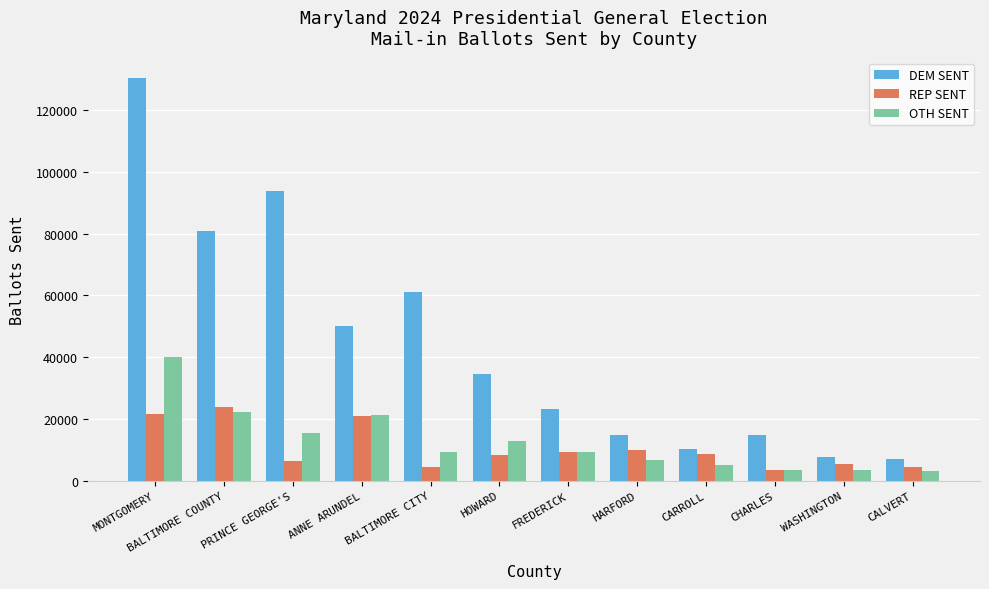

The value of OTH SENT at ANNE ARUNDEL is 8277. True or false?

False